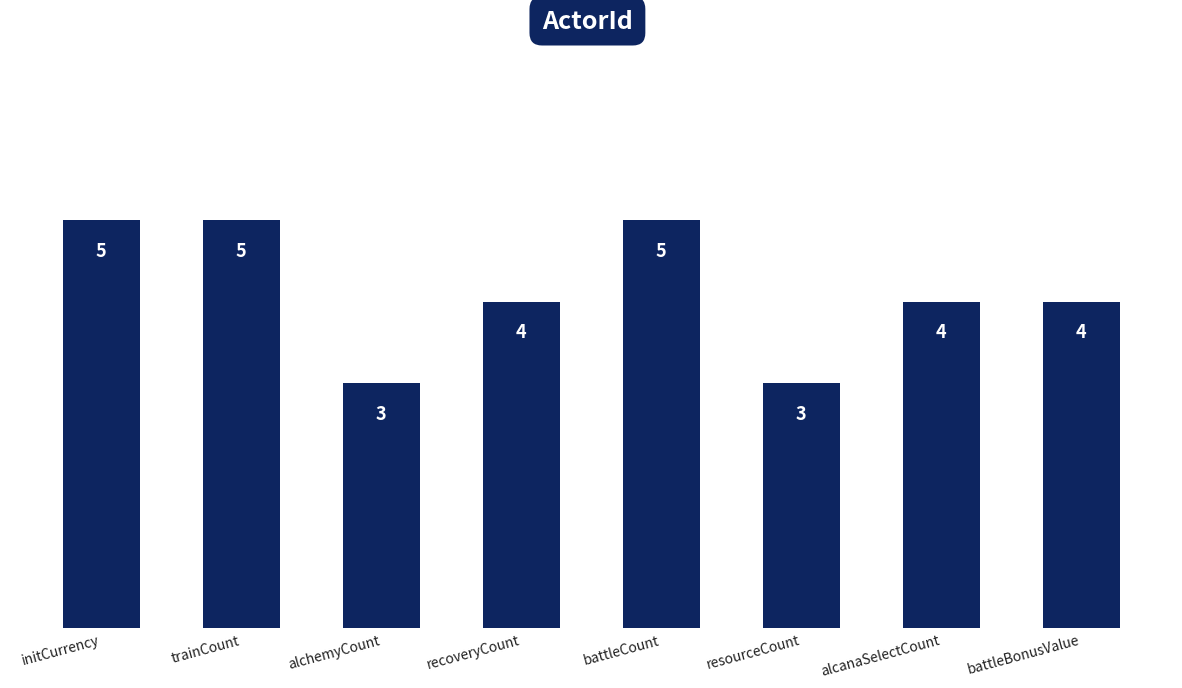

Is it true that the value at alchemyCount is 5?

False